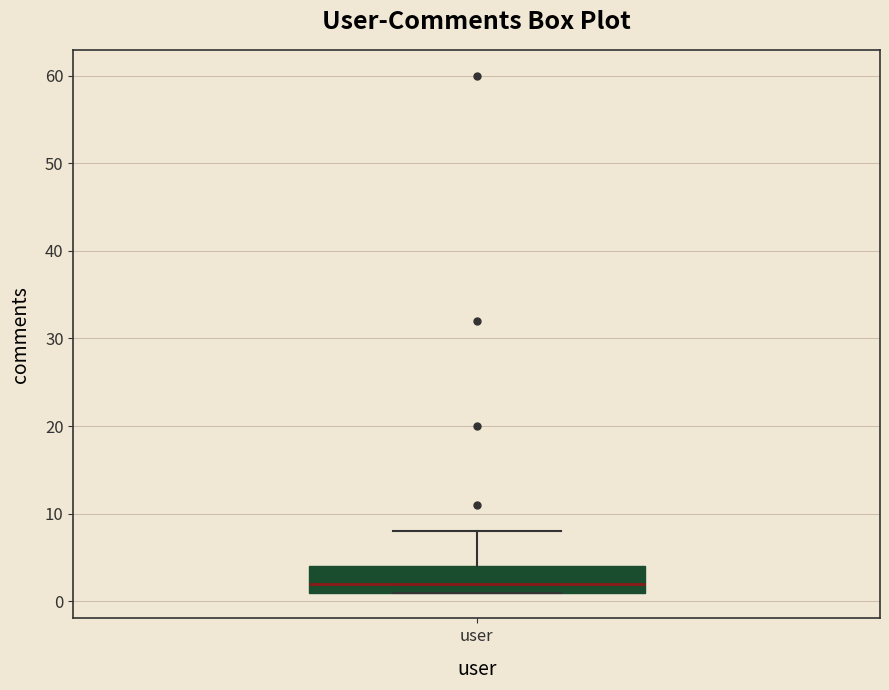

Where is the upper edge of the box for user on the y-axis? The values are not printed on the chart, so give them approximately, as read against the axis.

4